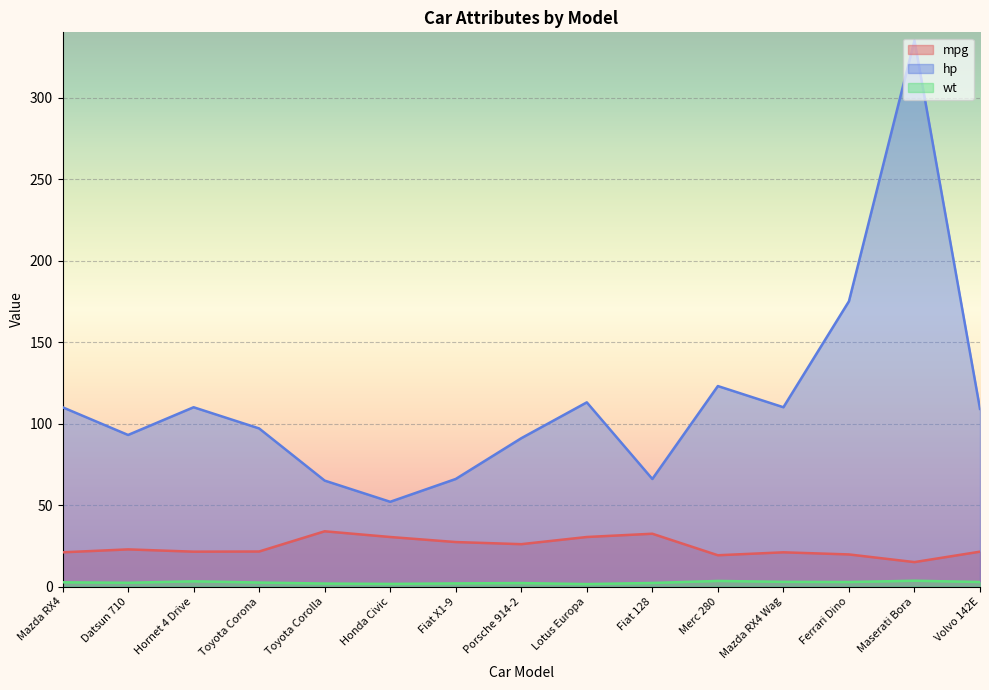

True or false: mpg has a value of 34.1 at Mazda RX4 Wag.

False